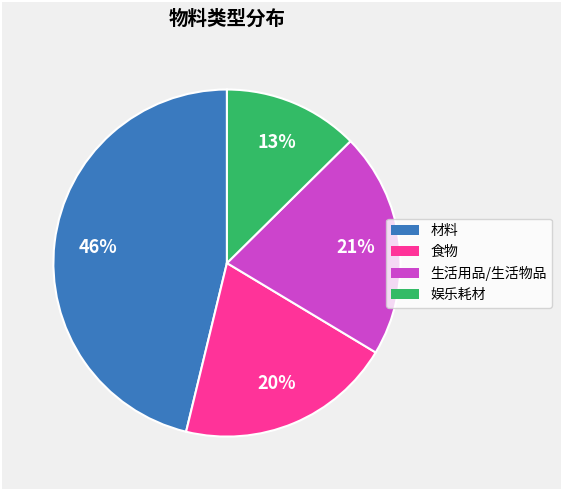

Is there any slice that represents more than half of the pie?

No